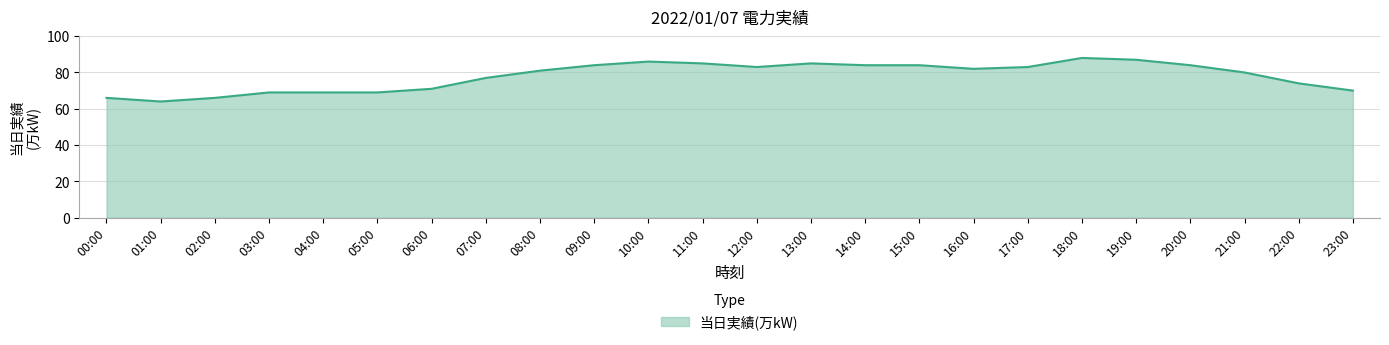

How many lines are shown in the chart?

1